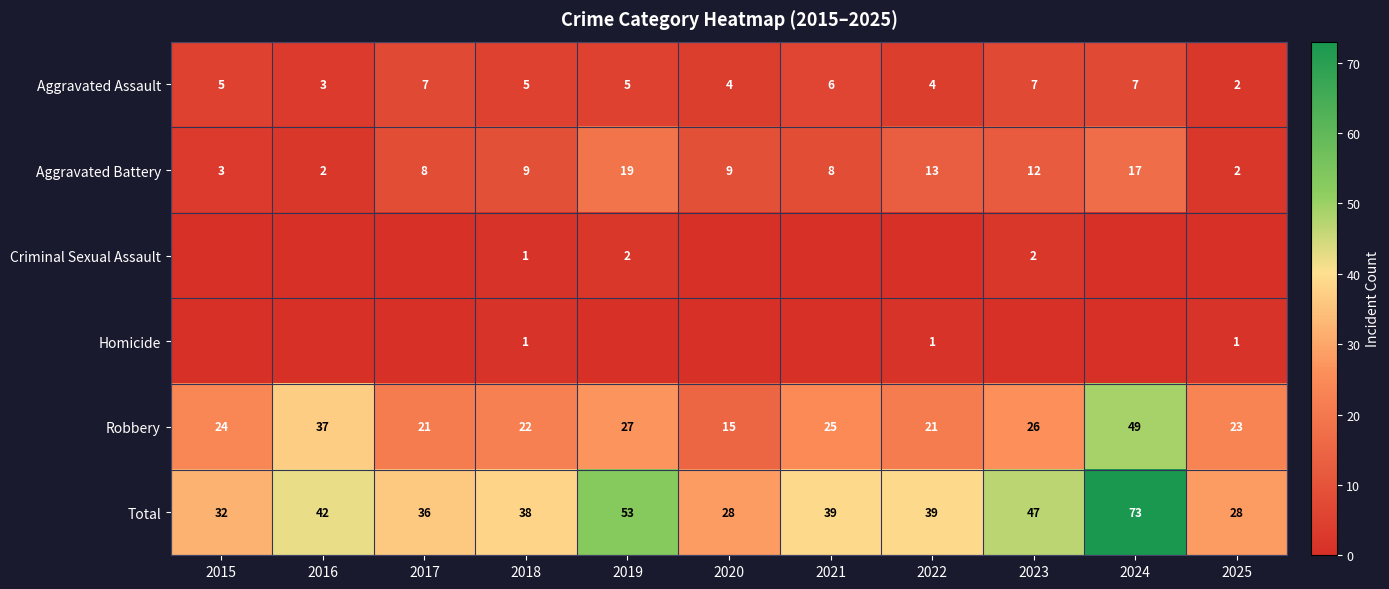

What is the difference between the maximum and minimum values in the Robbery series?

34